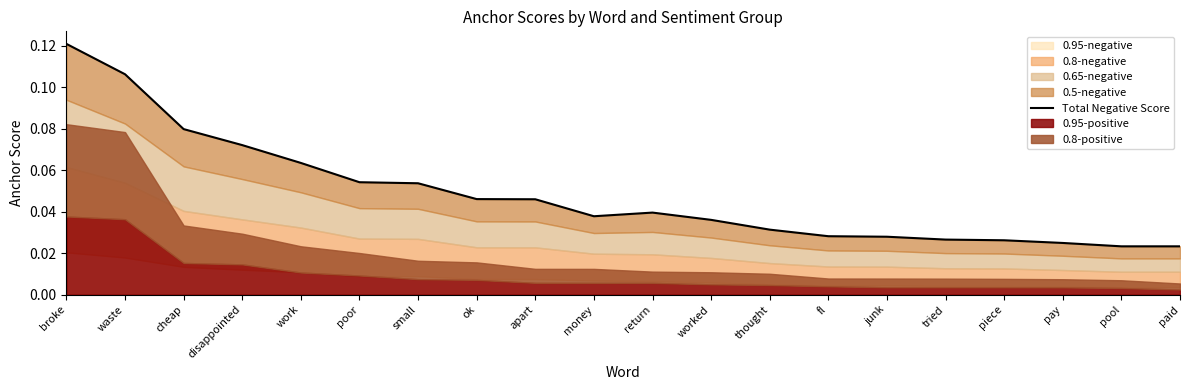

Is it true that the value at paid is 0.0?

True